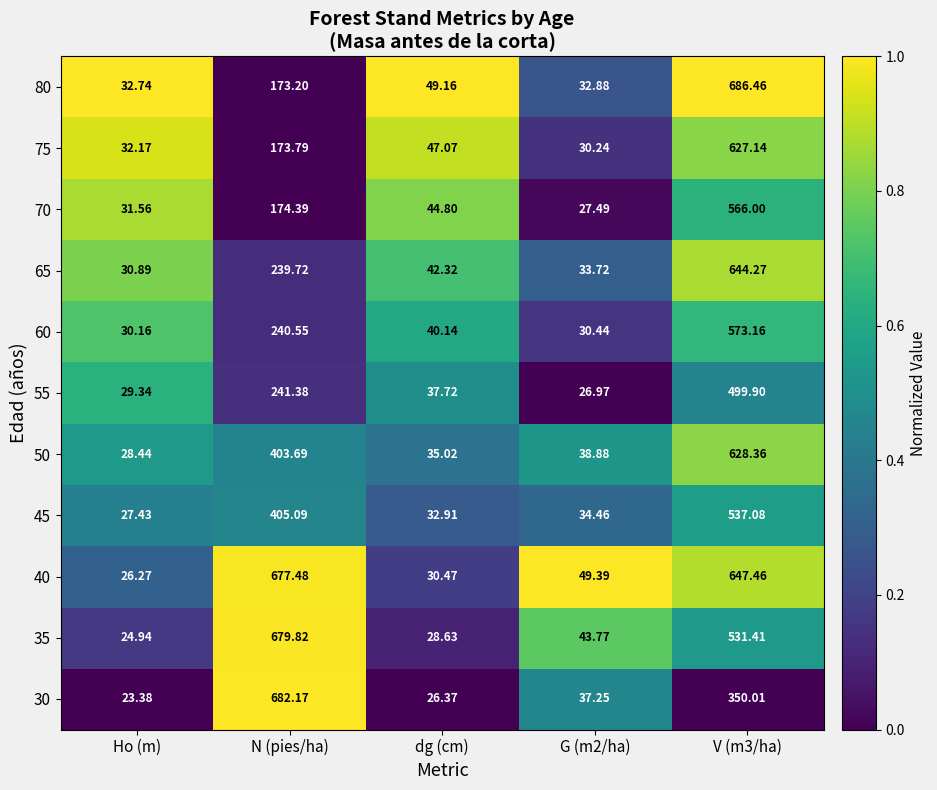

Is the value of 80 at dg (cm) greater than the value of 60 at Ho (m)?

Yes